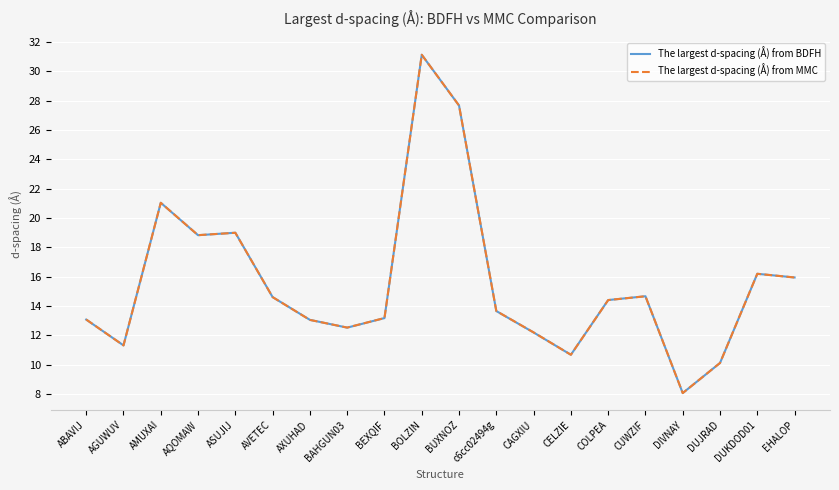

What position from the left is AQOMAW?

4